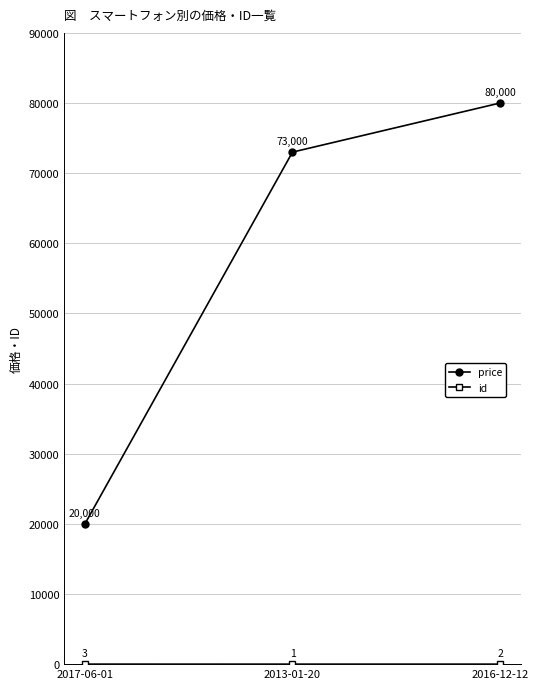

How many lines are shown in the chart?

2